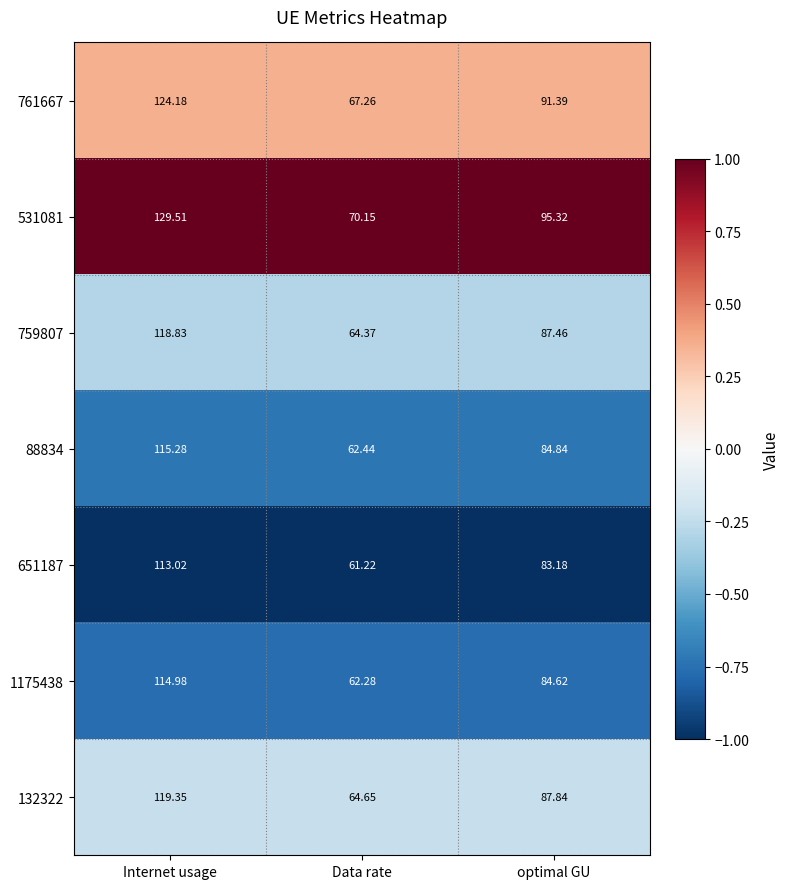

Which label corresponds to the largest value in the chart?

Internet usage